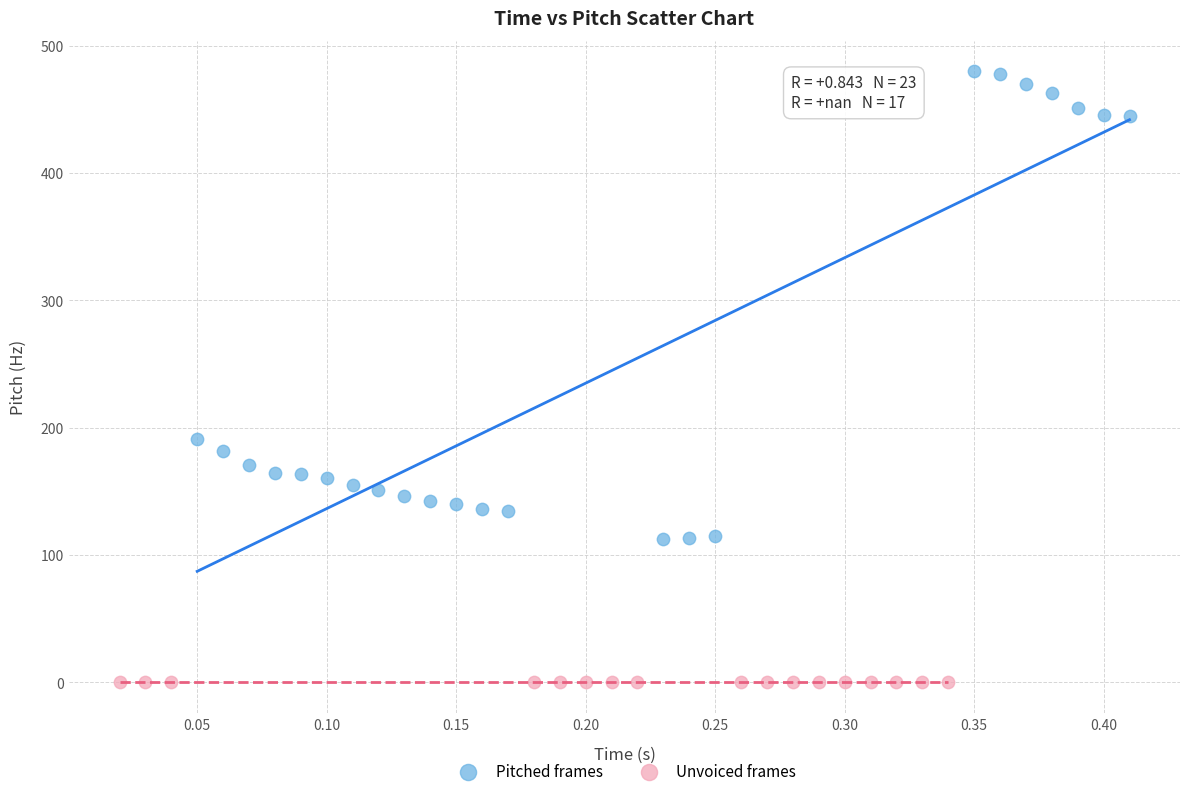

Which series contains the lowest Y value?

Unvoiced frames